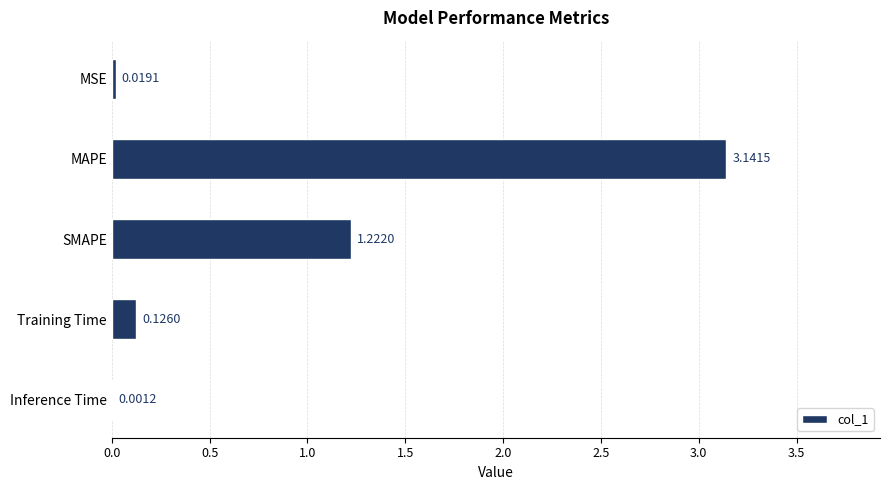

At which category does the chart reach its peak across all series?

MAPE